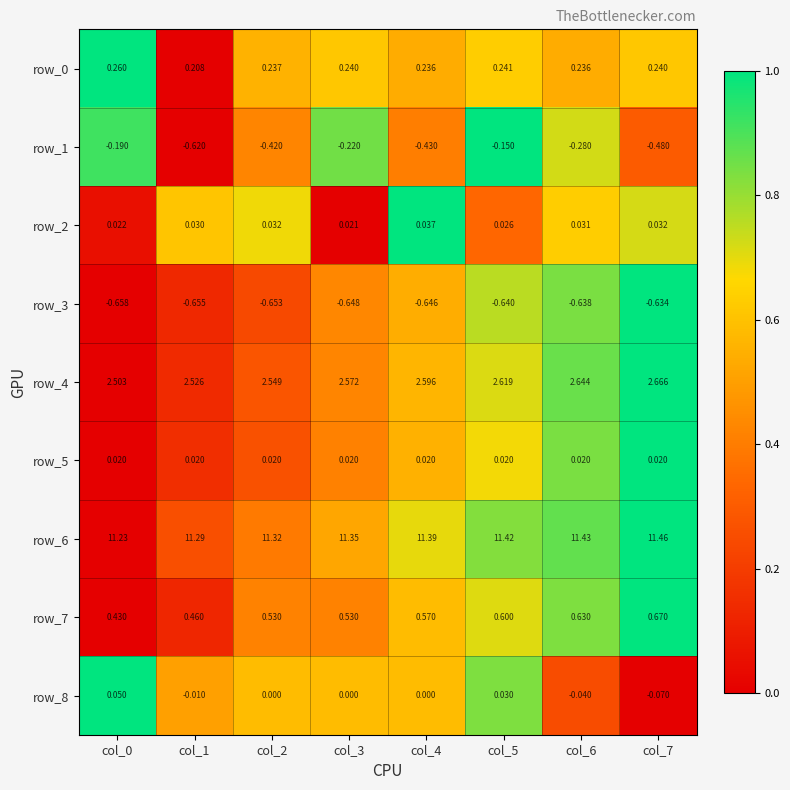

What is the greatest value displayed?

11.5